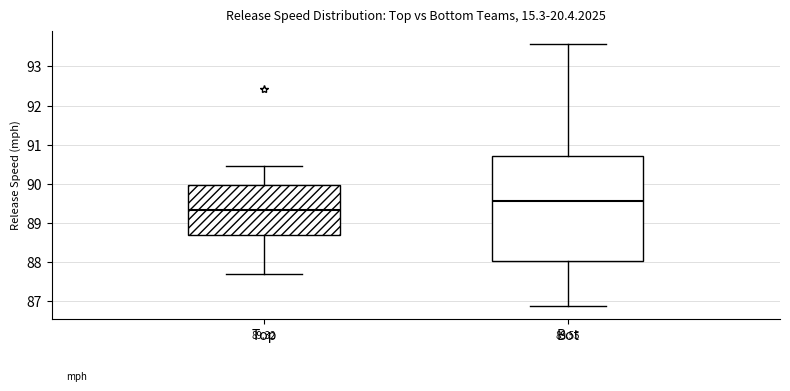

Which box has the highest median line?

Bot